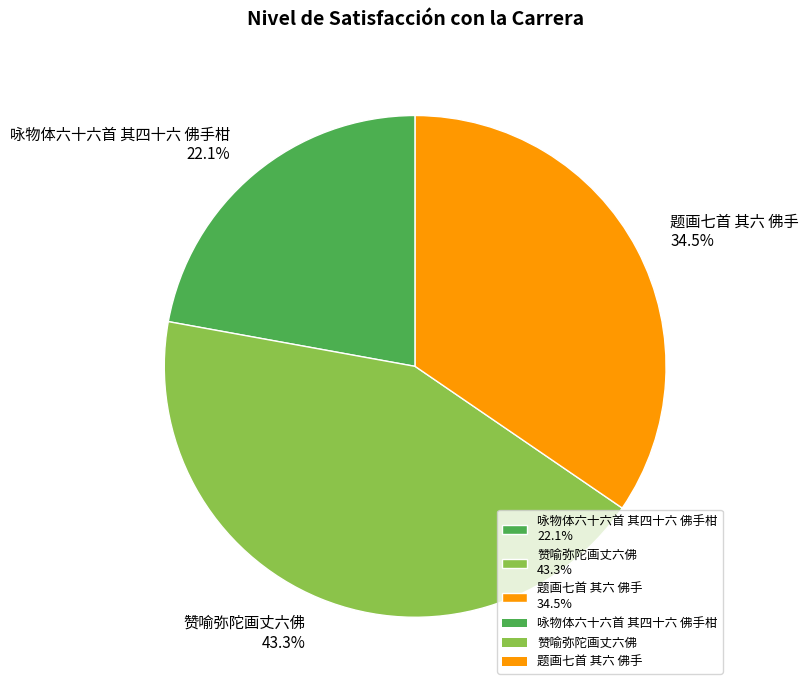

The 赞喻弥陀画丈六佛 slice represents 43% of the pie. True or false?

True